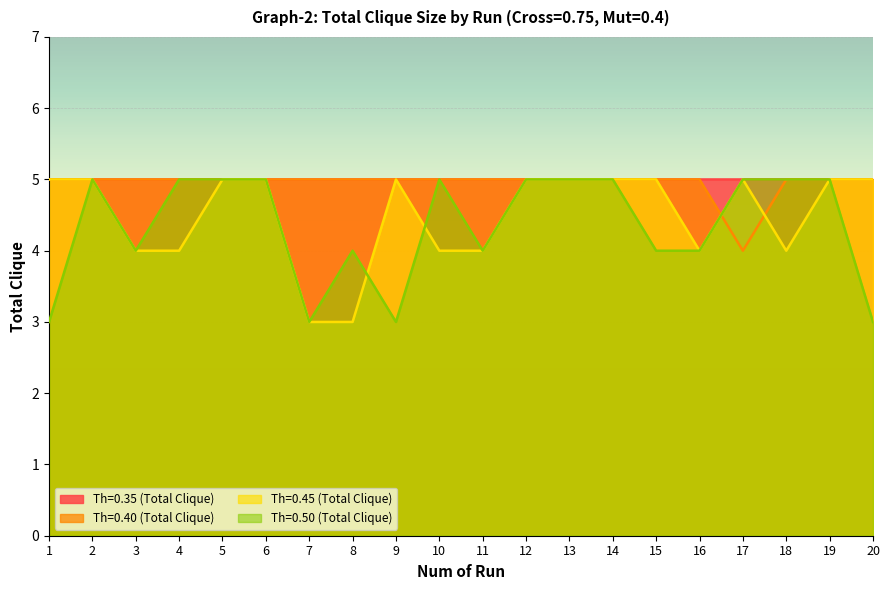

At how many categories does at least one series exceed 3?

20